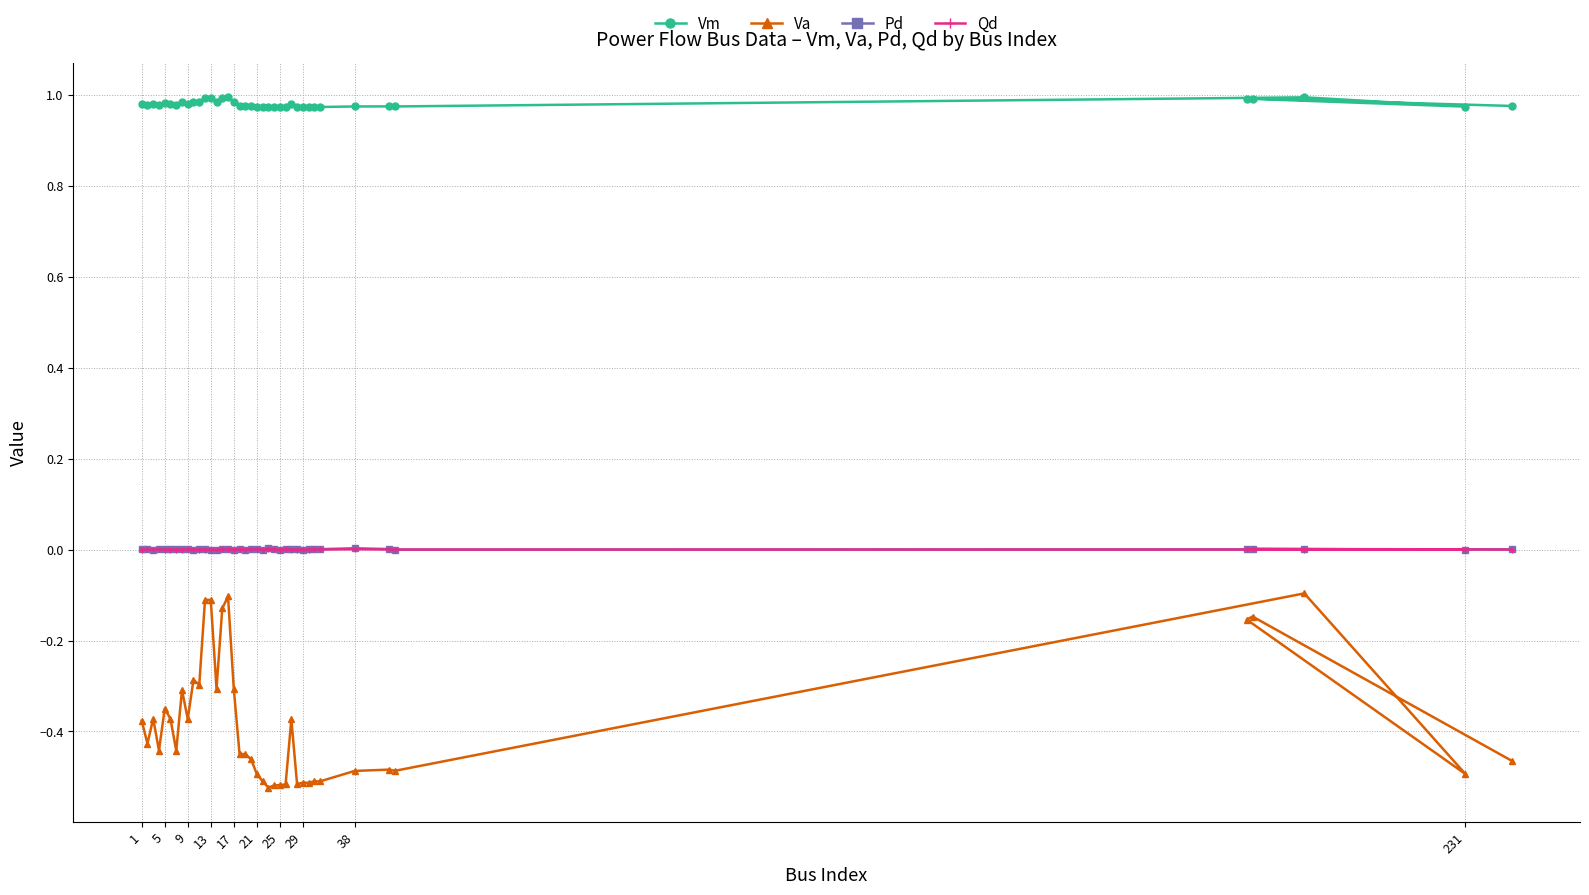

Which series has the widest spread of values?

Va